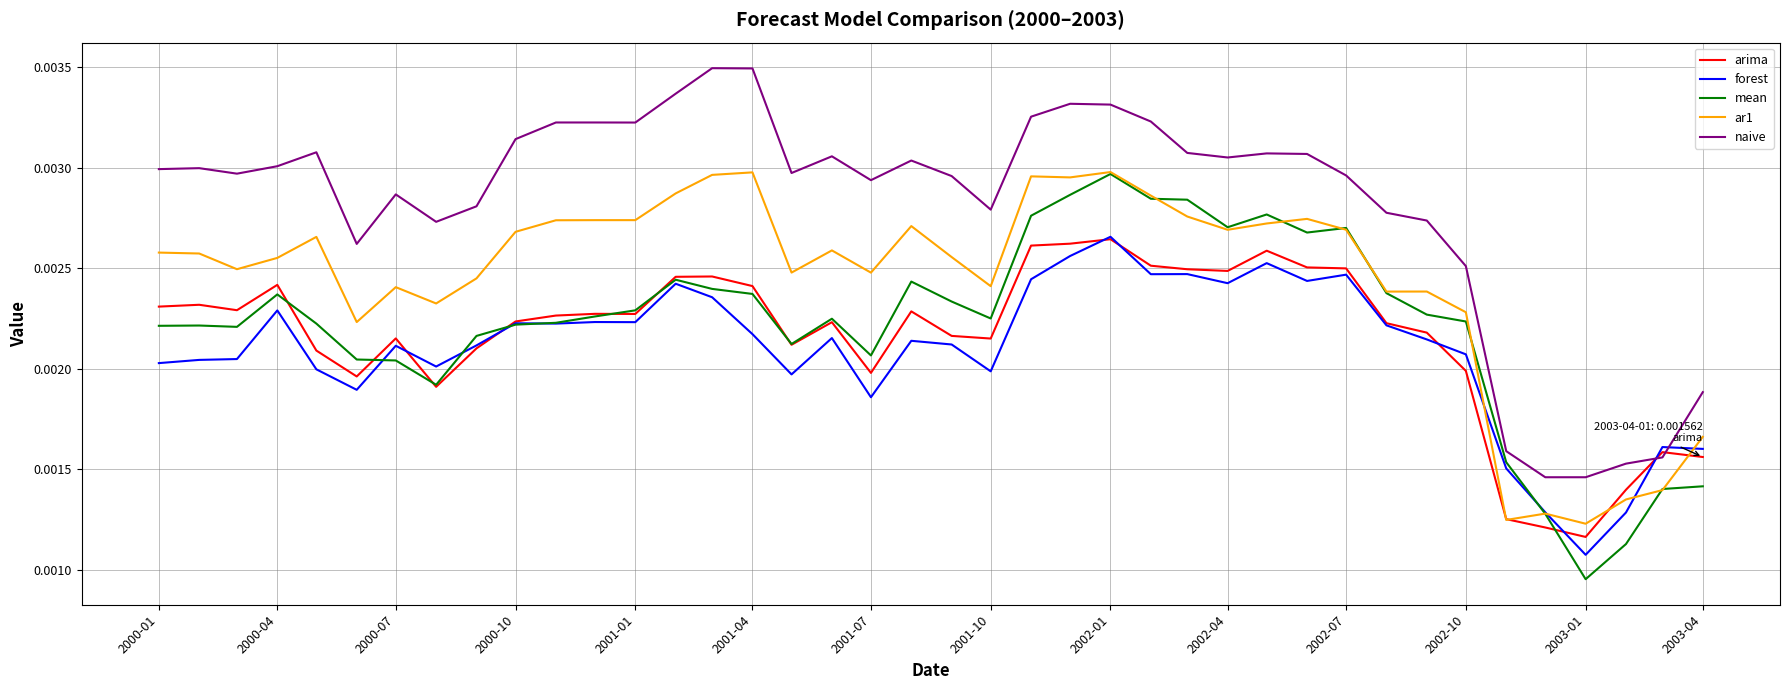

Which series has the largest total across all categories?

naive